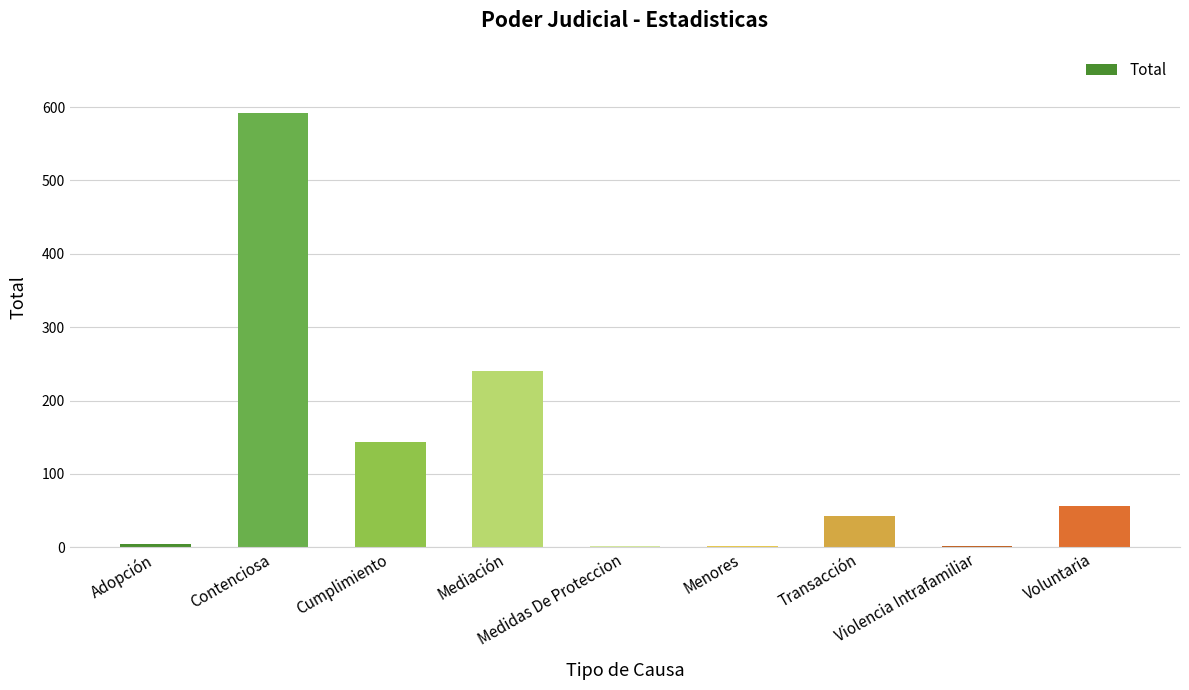

What is the maximum value shown in the chart?

592